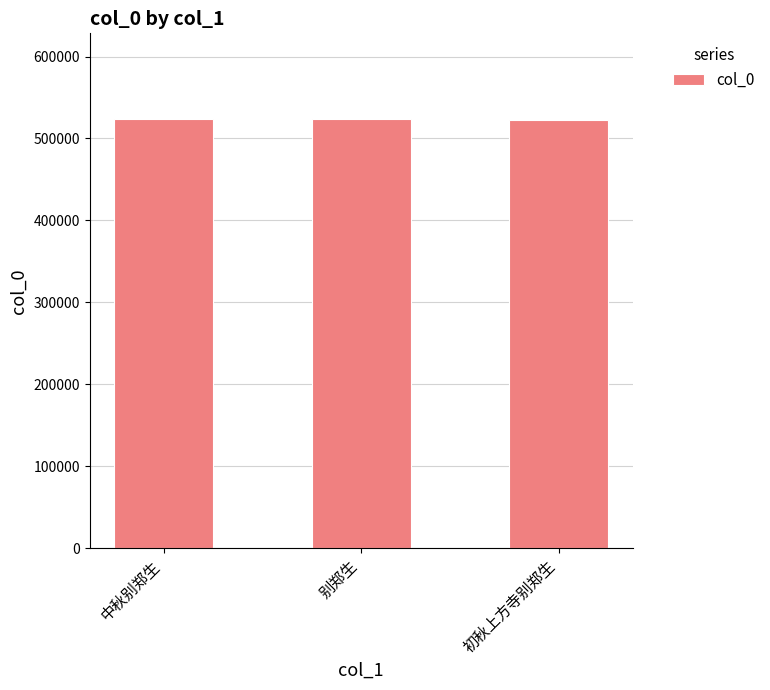

What is the difference between the values at 初秋上方寺别郑生 and 中秋别郑生?

500